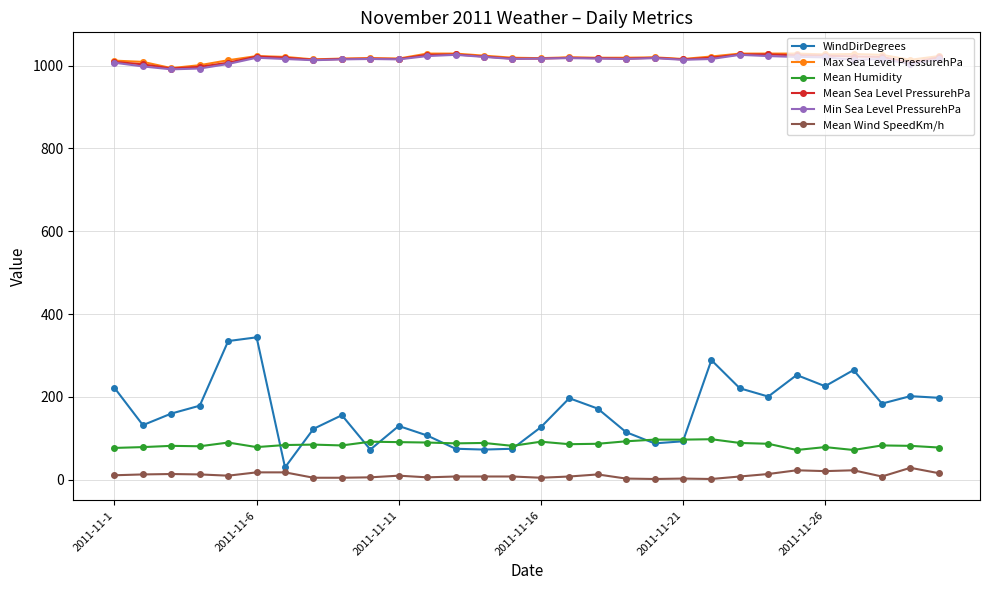

True or false: Min Sea Level PressurehPa has more than 1 interior local peaks.

True